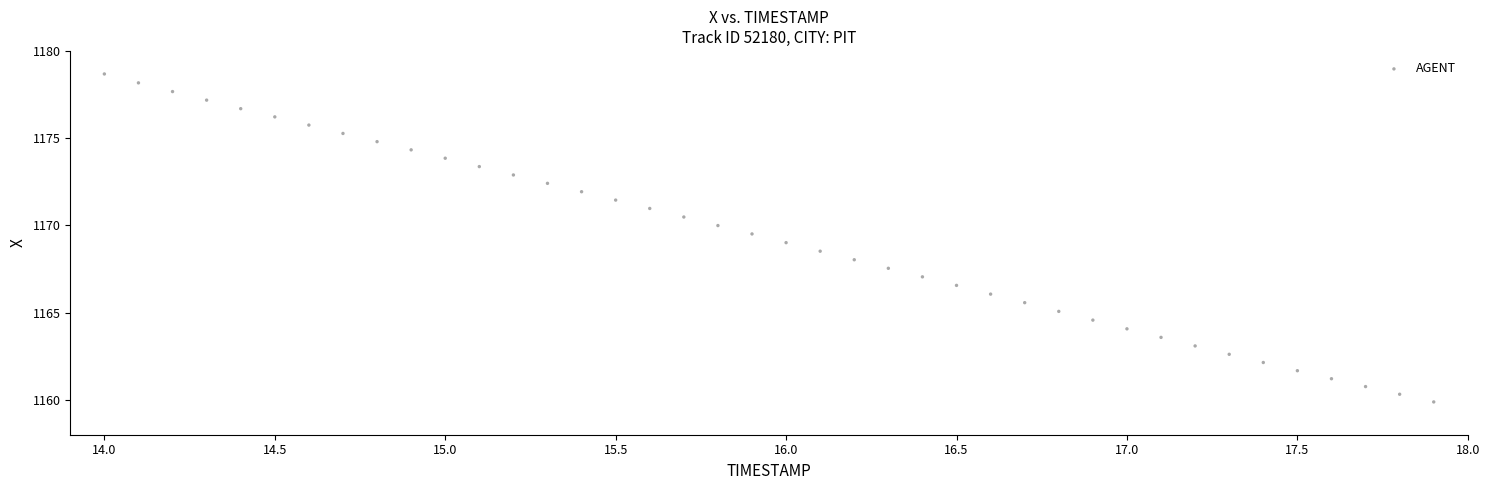

What is the range of X values (max minus min)?

3.9